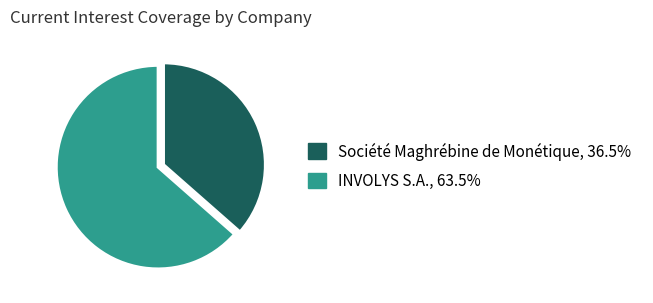

How many segments does this pie chart have?

2